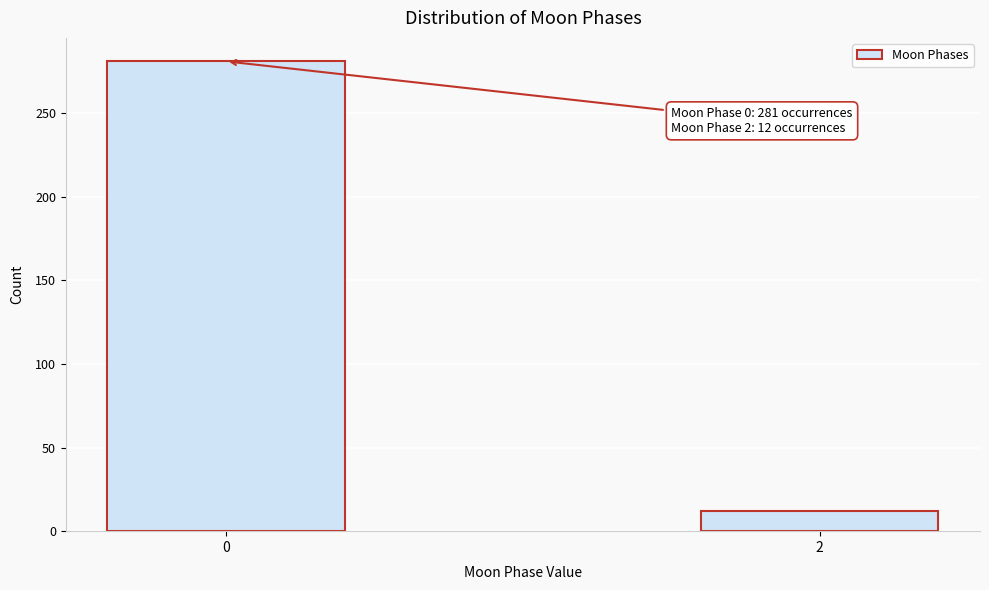

Reading left to right, extract all data points from this chart.

0=281	2=12